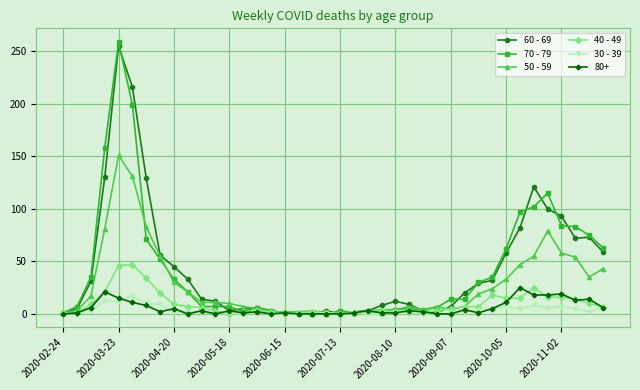

True or false: 70 - 79 has more than 2 points higher than both neighbors.

True